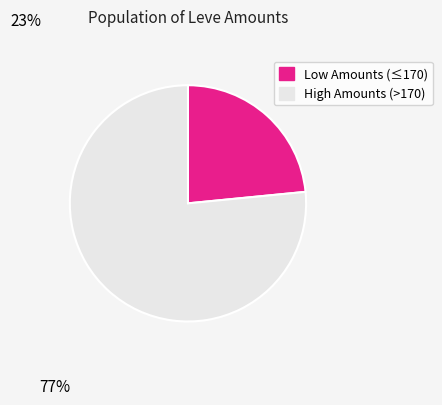

Rank the categories by value from highest to lowest.

High Amounts (>170), Low Amounts (≤170)